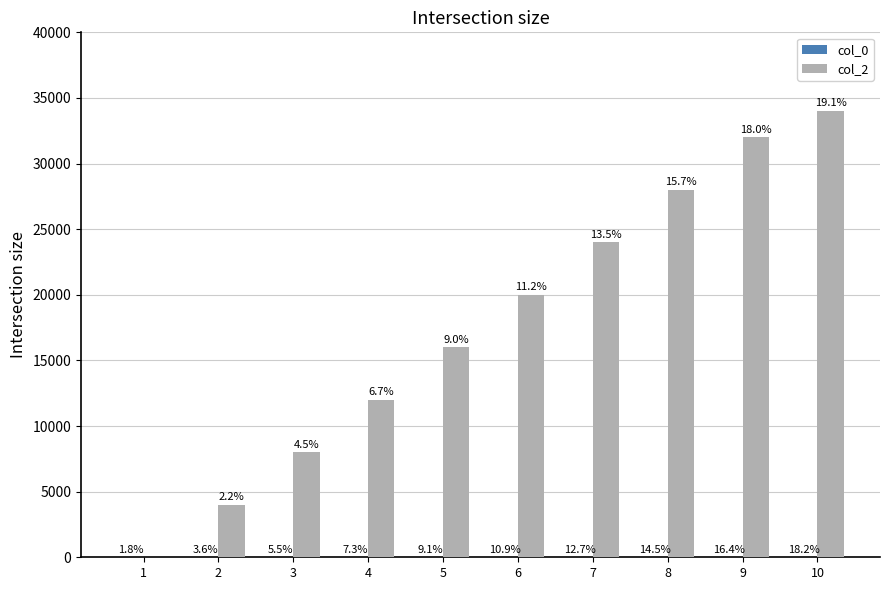

What is the difference between the maximum and minimum values in the col_0 series?

9